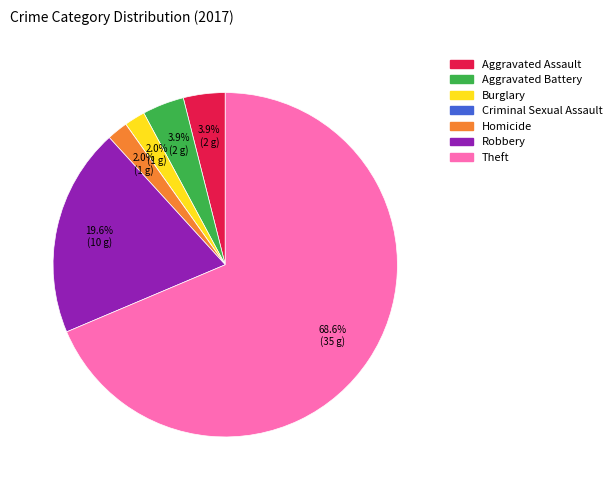

Combined, do Robbery and Burglary account for over 50%?

No